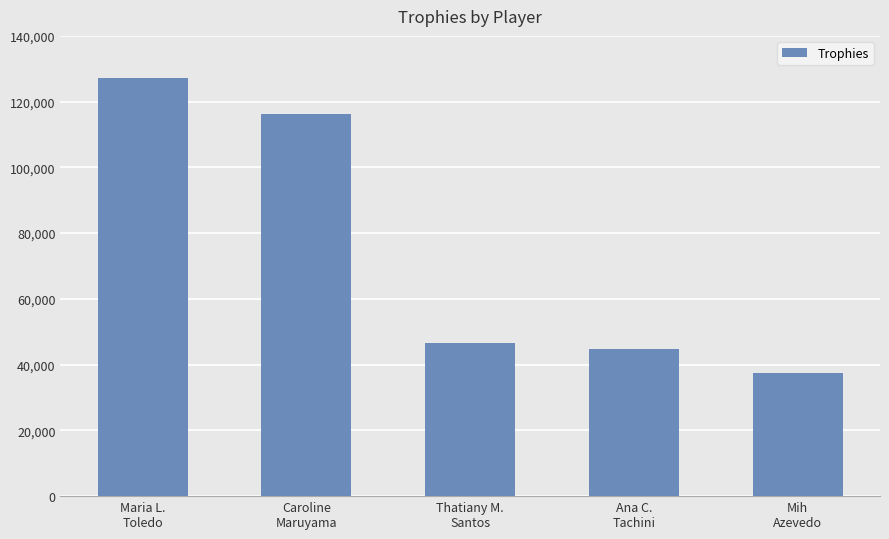

Reading left to right, list all the values displayed in this chart.

Maria L.
Toledo=127320	Caroline
Maruyama=116300	Thatiany M.
Santos=46650	Ana C.
Tachini=44700	Mih
Azevedo=37380